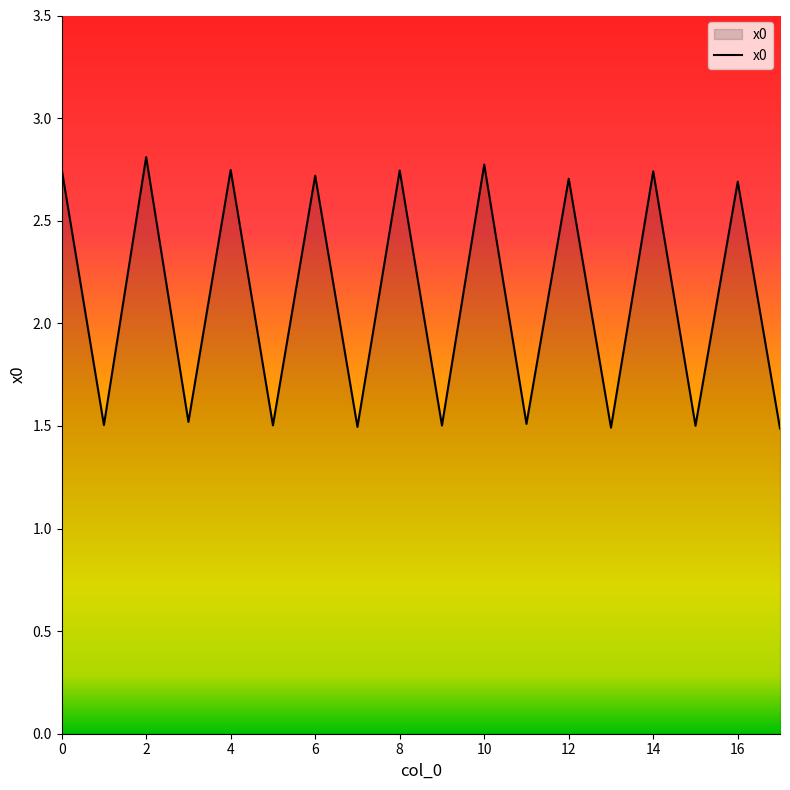

What is the smallest value displayed?

1.5